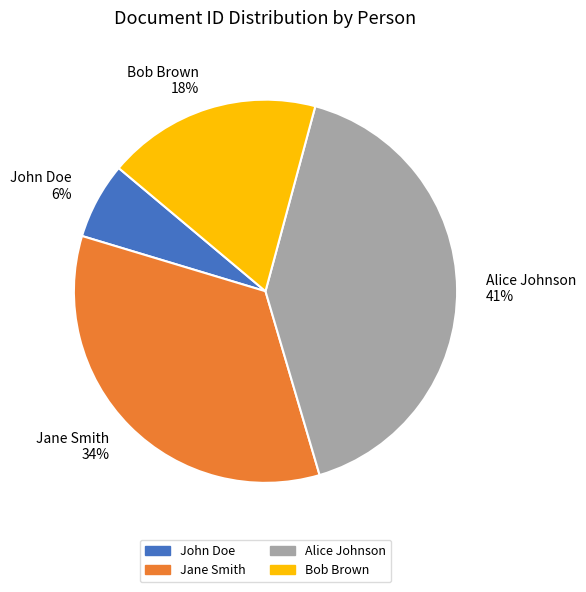

Which category has the biggest portion of the pie?

Alice Johnson